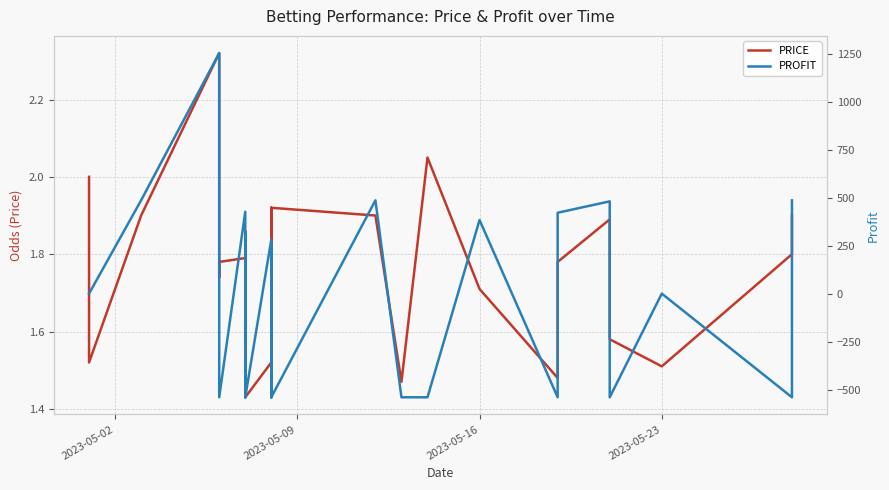

Which series has the largest total across all categories?

PROFIT